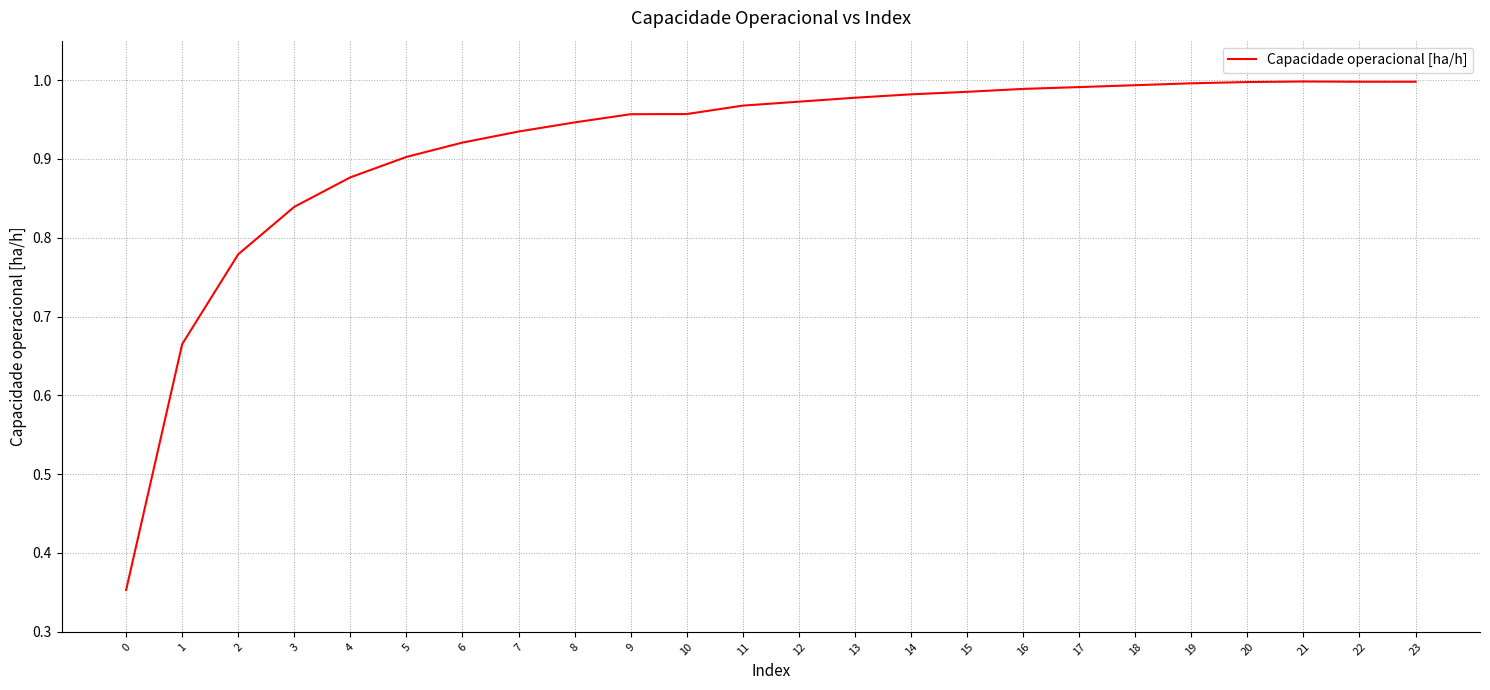

What is the difference between the maximum and minimum values?

0.6